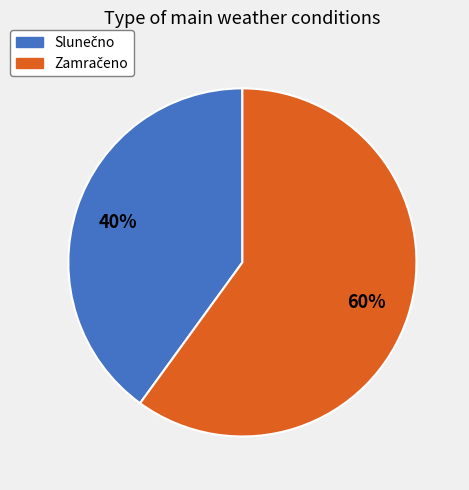

Is there any slice that represents more than half of the pie?

Yes